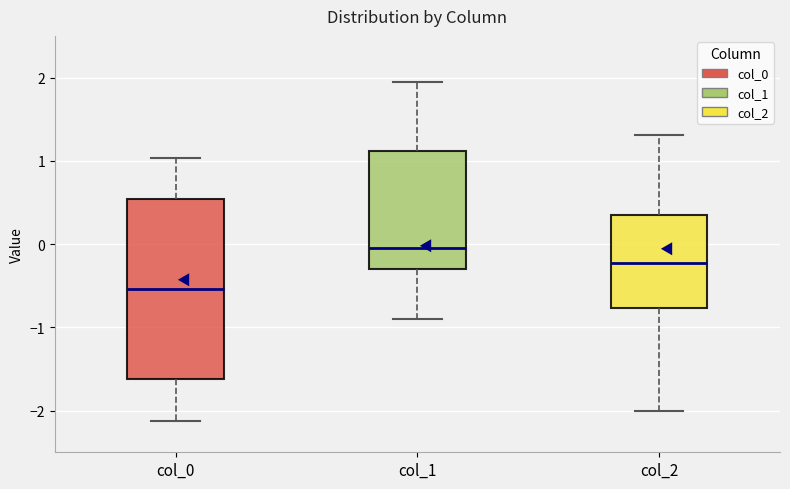

Reading left to right, transcribe this box plot: for each box, give where its median line is, the range the box spans, and where its two whiskers end, as read against the y-axis. The values are not printed on the chart, so give them approximately, as read against the axis.

col_0: median -0.5, box -1.6 to 0.5, whiskers -2.1 to 1.0
col_1: median 0.0, box -0.3 to 1.1, whiskers -0.9 to 1.9
col_2: median -0.2, box -0.8 to 0.3, whiskers -2.0 to 1.3